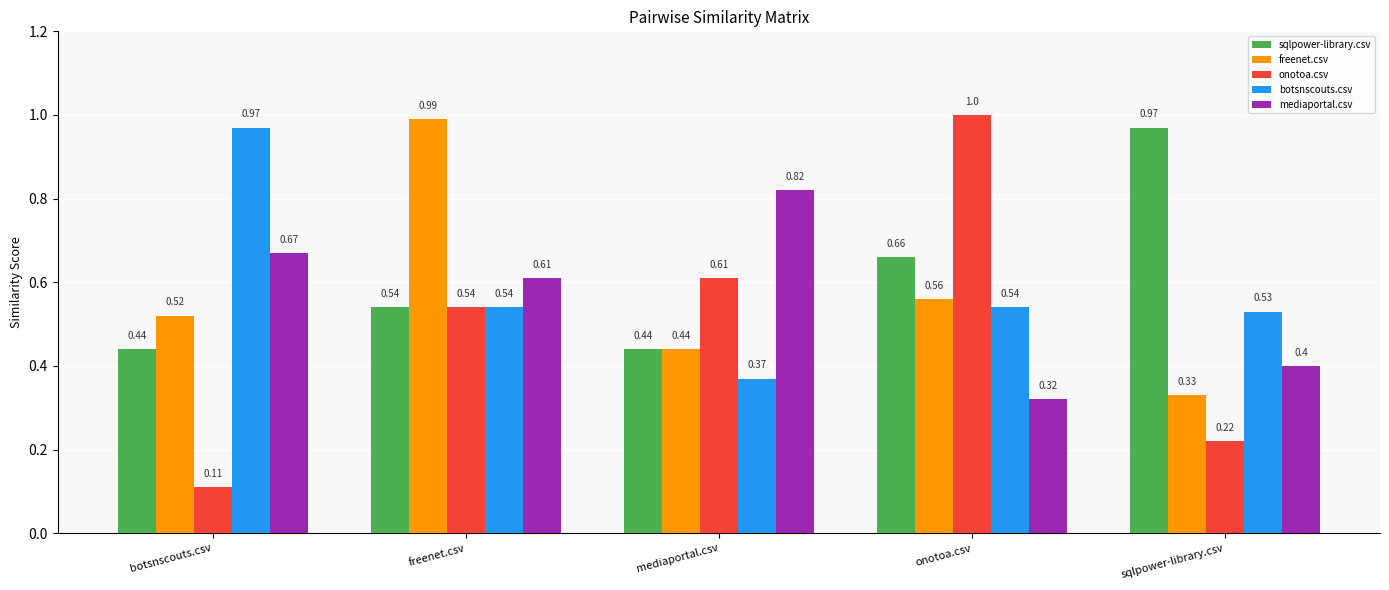

At how many categories does at least one series exceed 0?

5